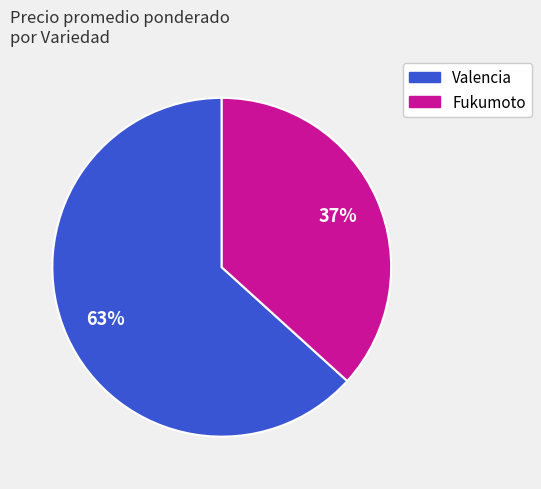

Count the number of slices in the pie.

2